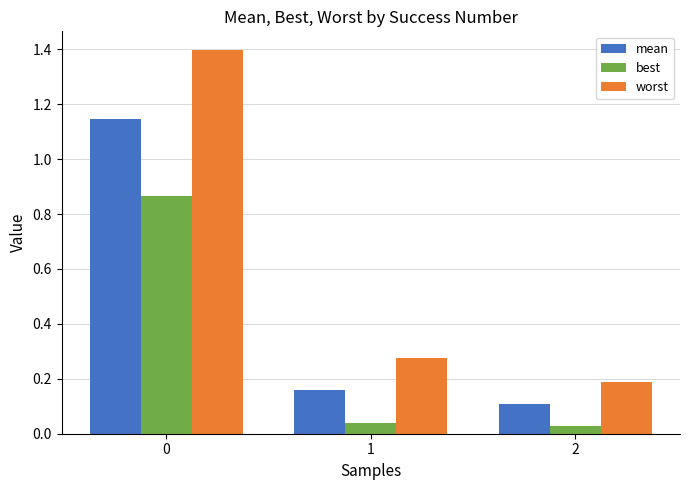

What are all the series names shown in the legend?

mean, best, worst